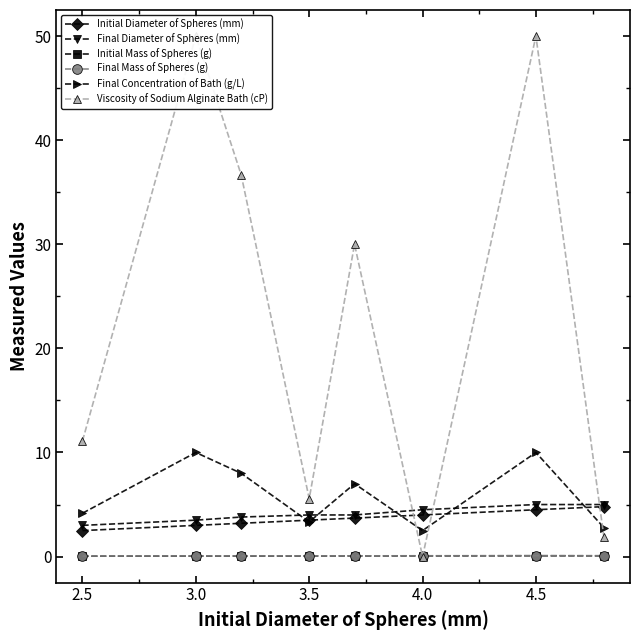

True or false: Final Mass of Spheres (g) has more than 0 interior local peaks.

True